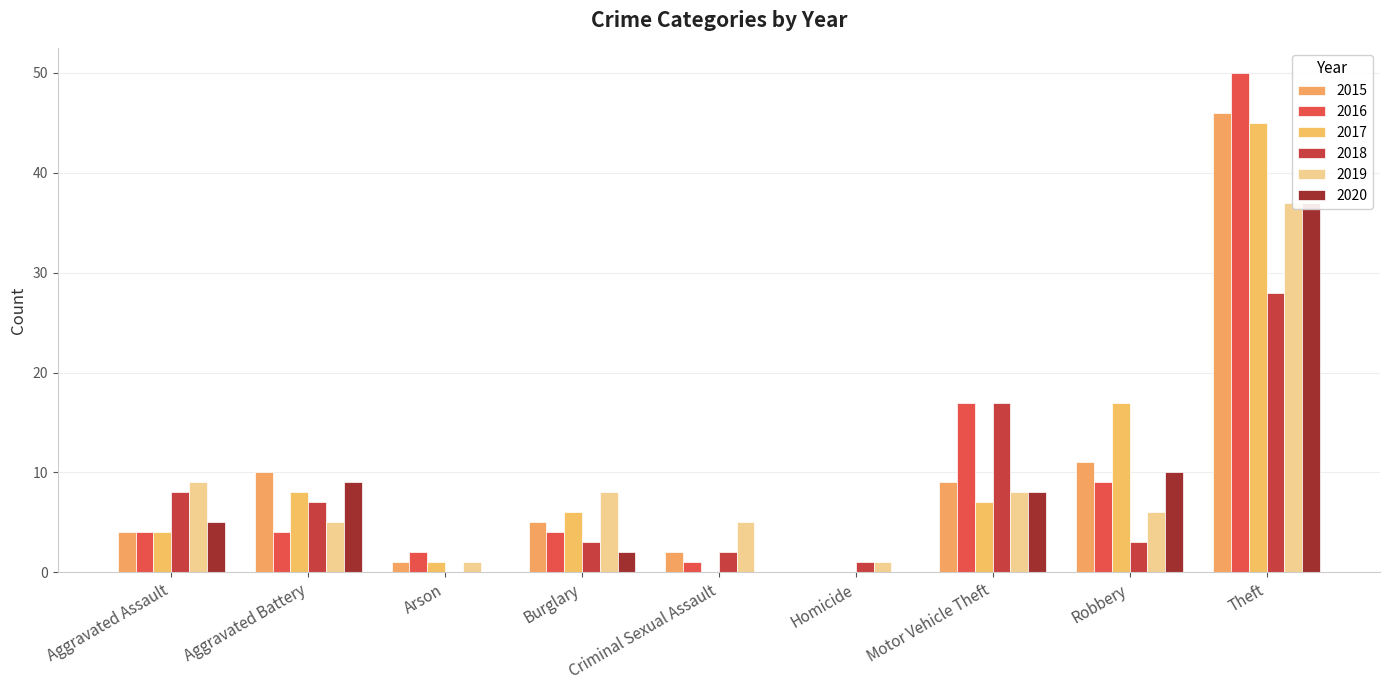

True or false: 2017 has a value of 1 at Arson.

True